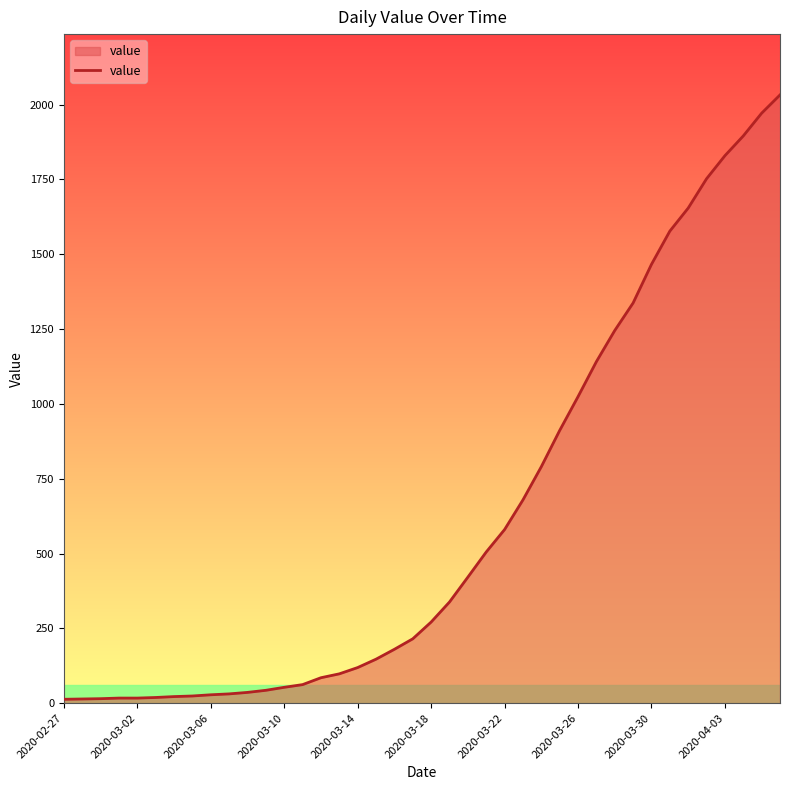

What is the difference between the second highest and minimum values?

1958